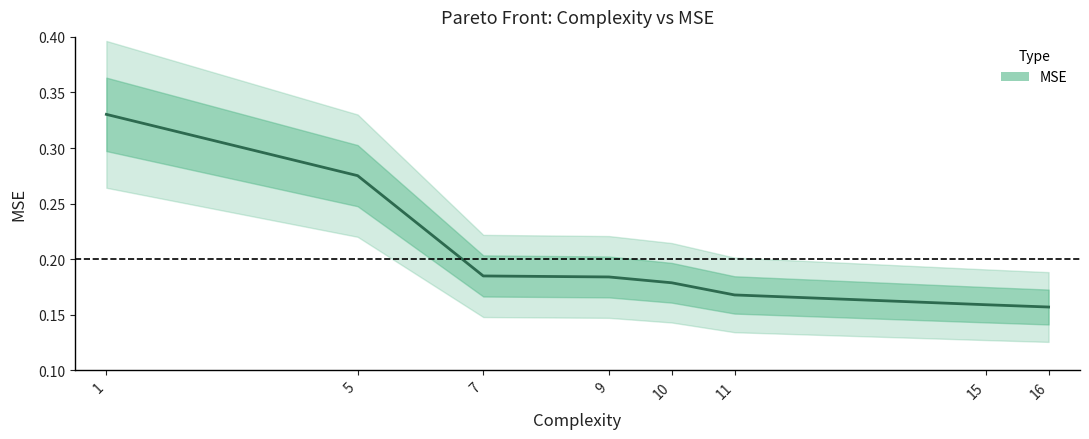

The value at 9 is 0.1. True or false?

False